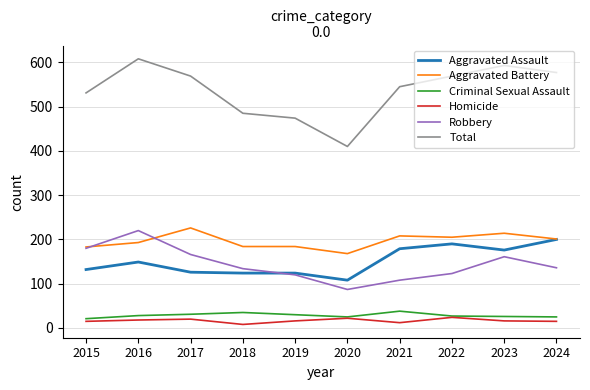

Is the value of Total at 2022 greater than the value of Aggravated Battery at 2019?

Yes